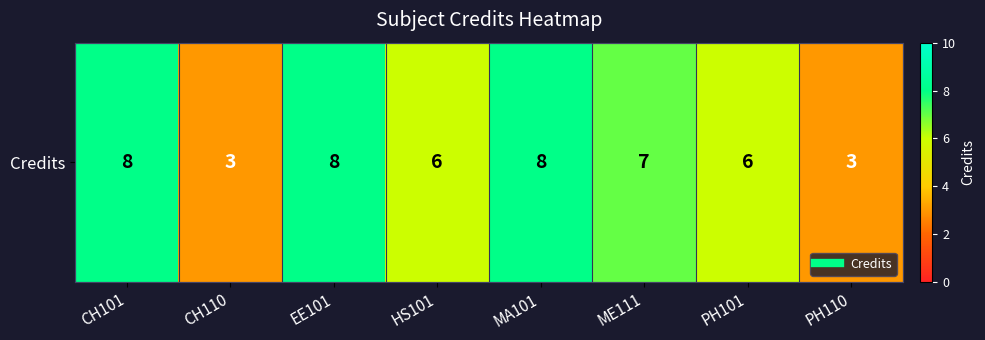

How many data points are above 7?

3